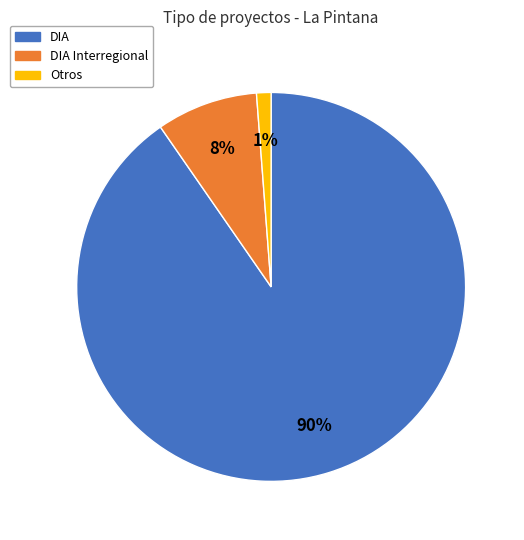

To the nearest percent, what is the average slice percentage?

33%